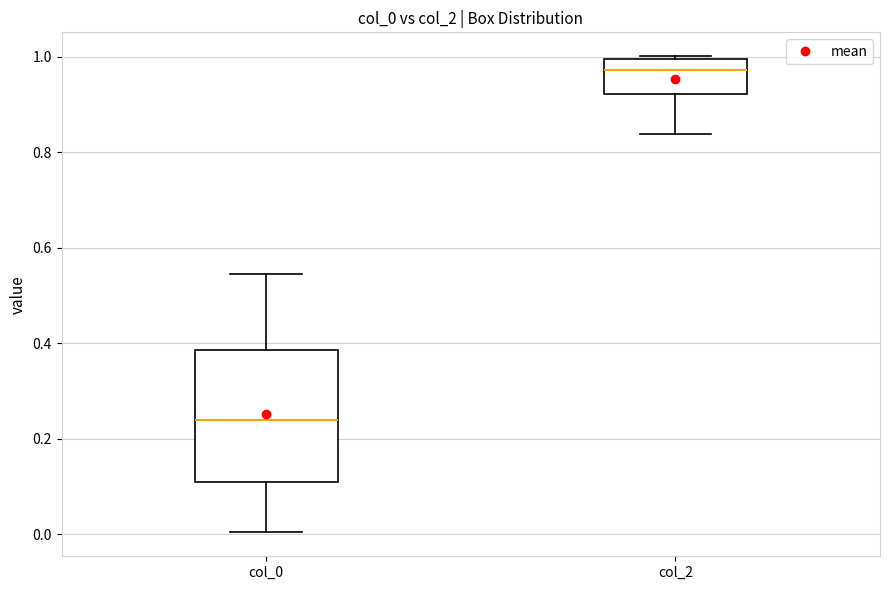

Reading left to right, transcribe this box plot: for each box, give where its median line is, the range the box spans, and where its two whiskers end, as read against the y-axis. The values are not printed on the chart, so give them approximately, as read against the axis.

col_0: median 0.24, box 0.10 to 0.38, whiskers 0.00 to 0.54
col_2: median 0.98, box 0.92 to 1.00, whiskers 0.84 to 1.00 (just above the box's upper edge)